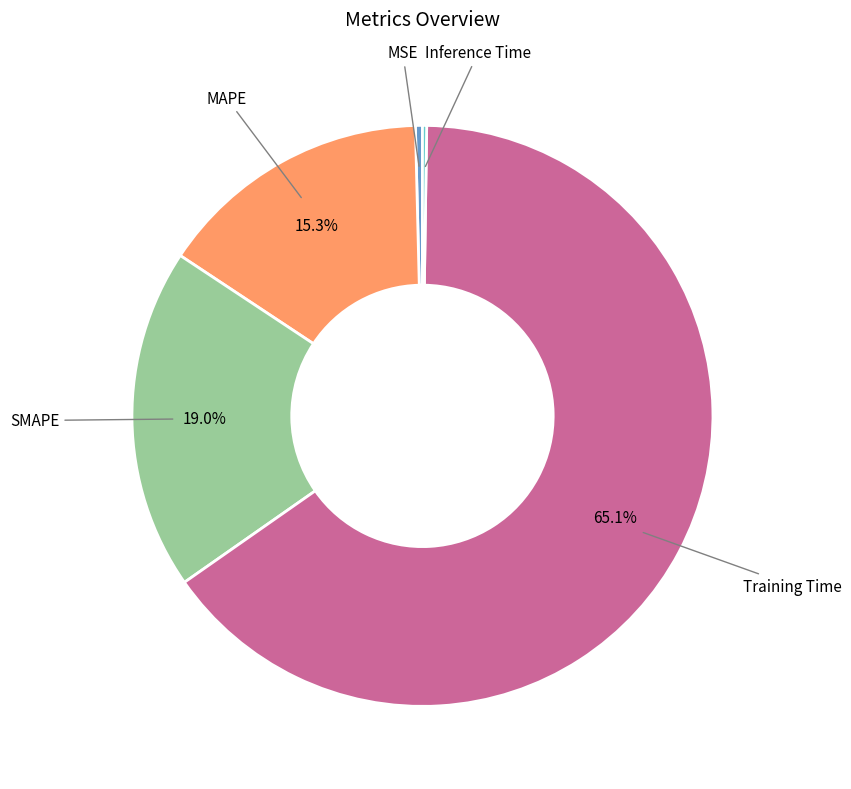

Does any single category account for the majority?

Yes